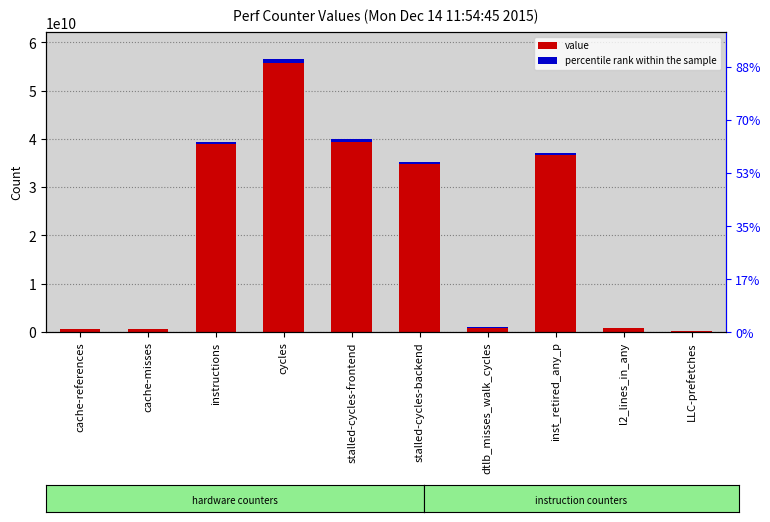

What is the approximate value of value at stalled-cycles-frontend?

39942893302.0